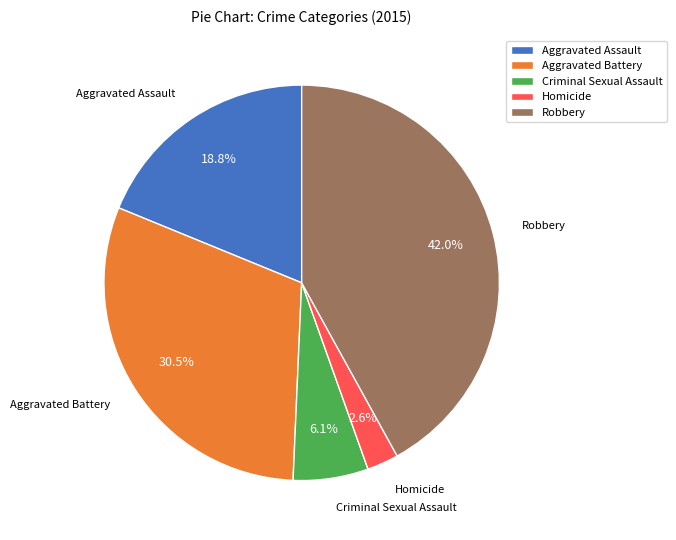

Count the number of slices in the pie.

5